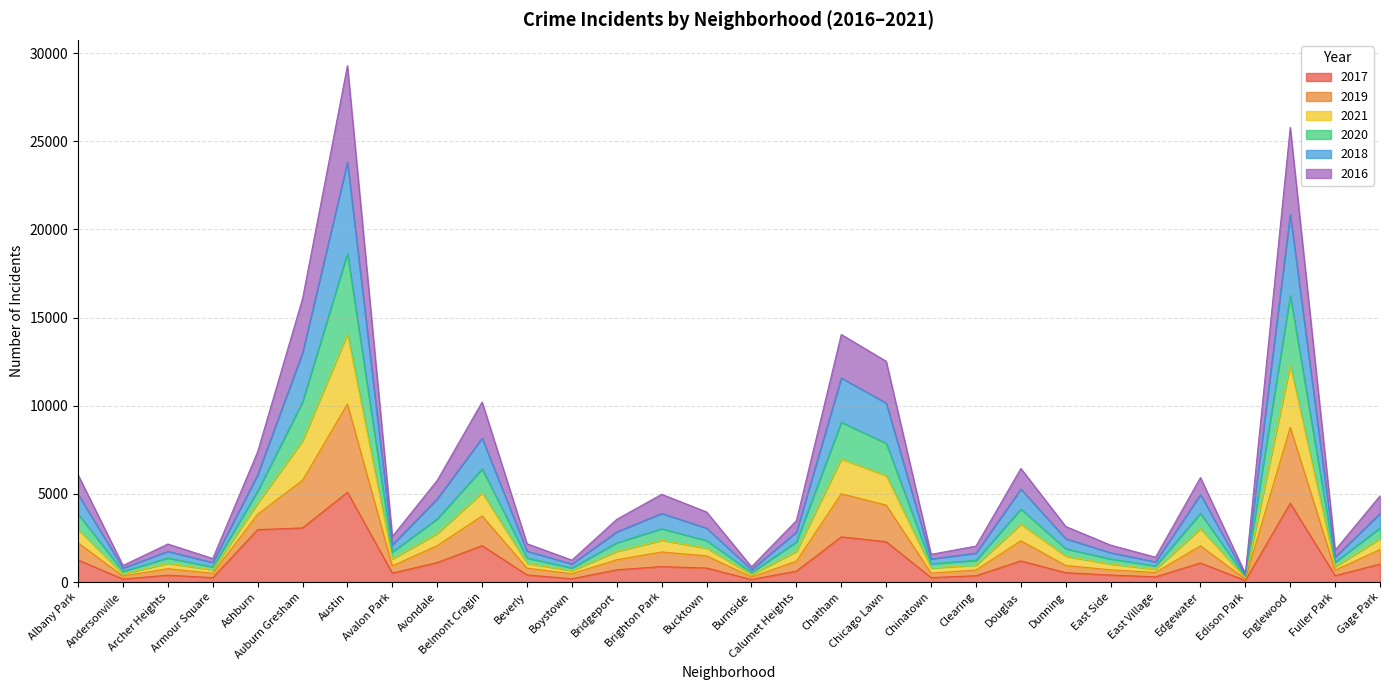

At which category is the sum across all series the highest?

Austin